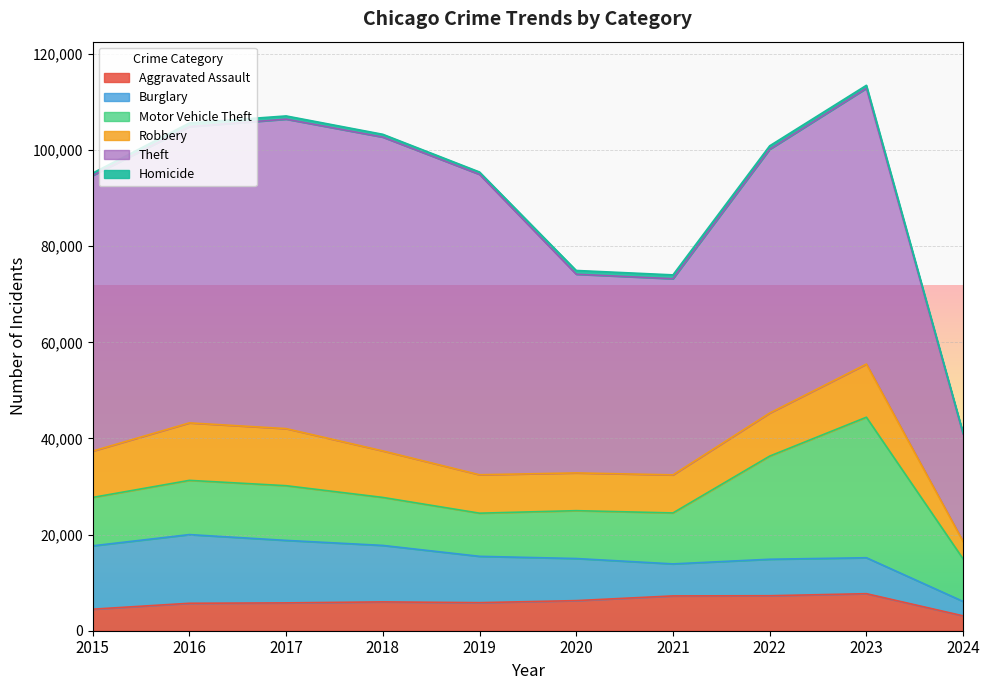

What is the total value across all series at 2020?

74958